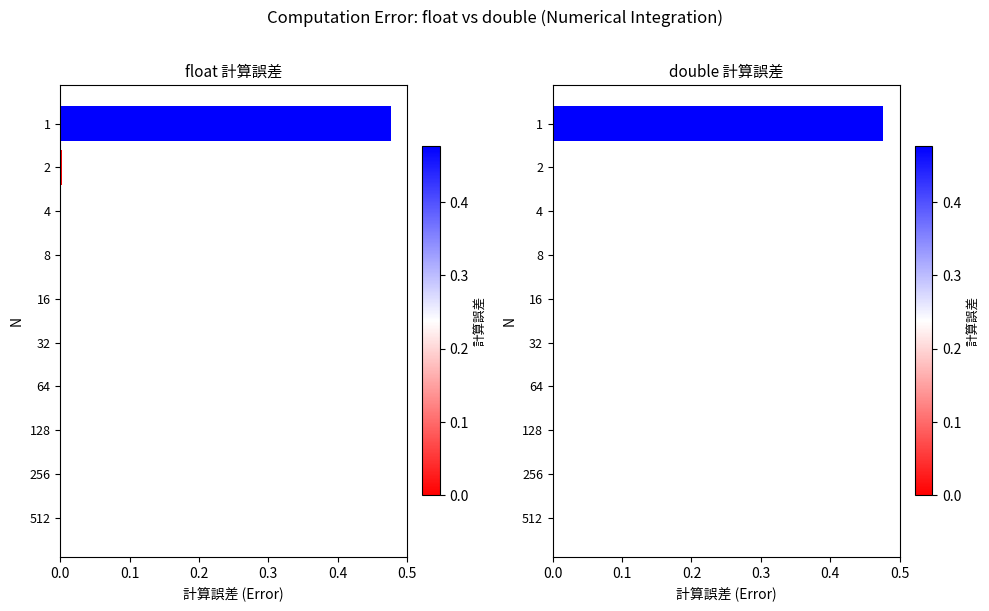

What are all the series names shown in the legend?

float 計算誤差, double 計算誤差